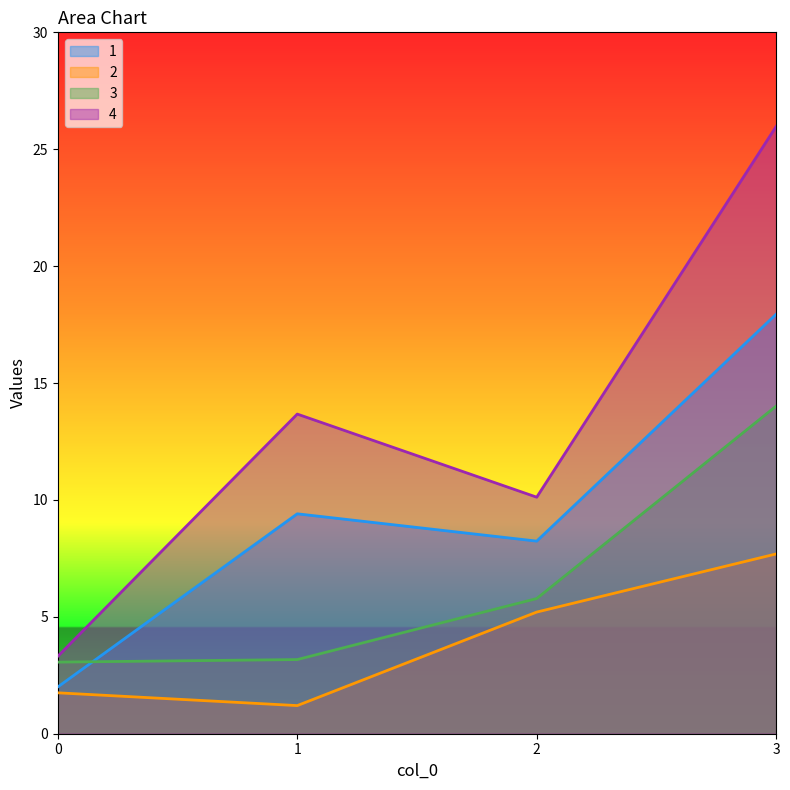

How many lines are shown in the chart?

4